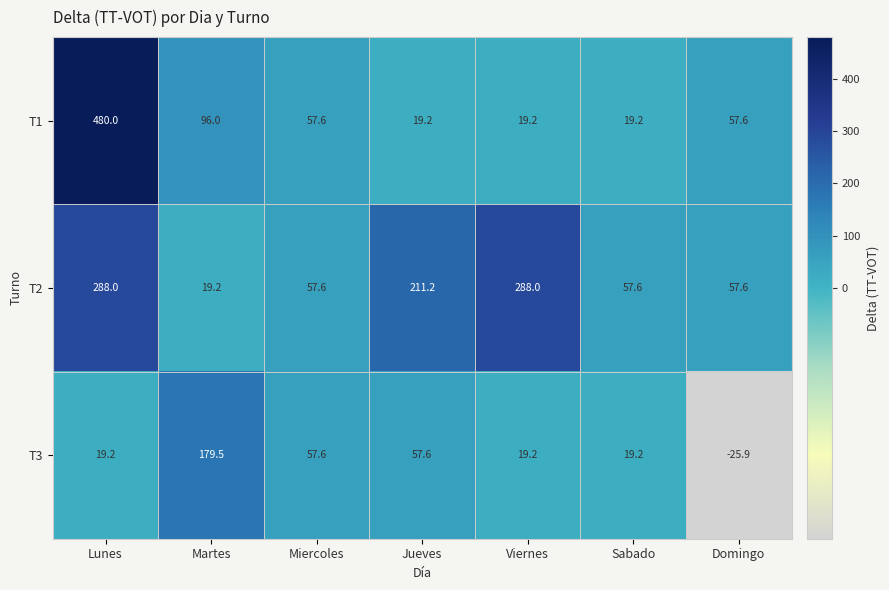

What is the difference between the T2 values at Miercoles and Martes?

38.4